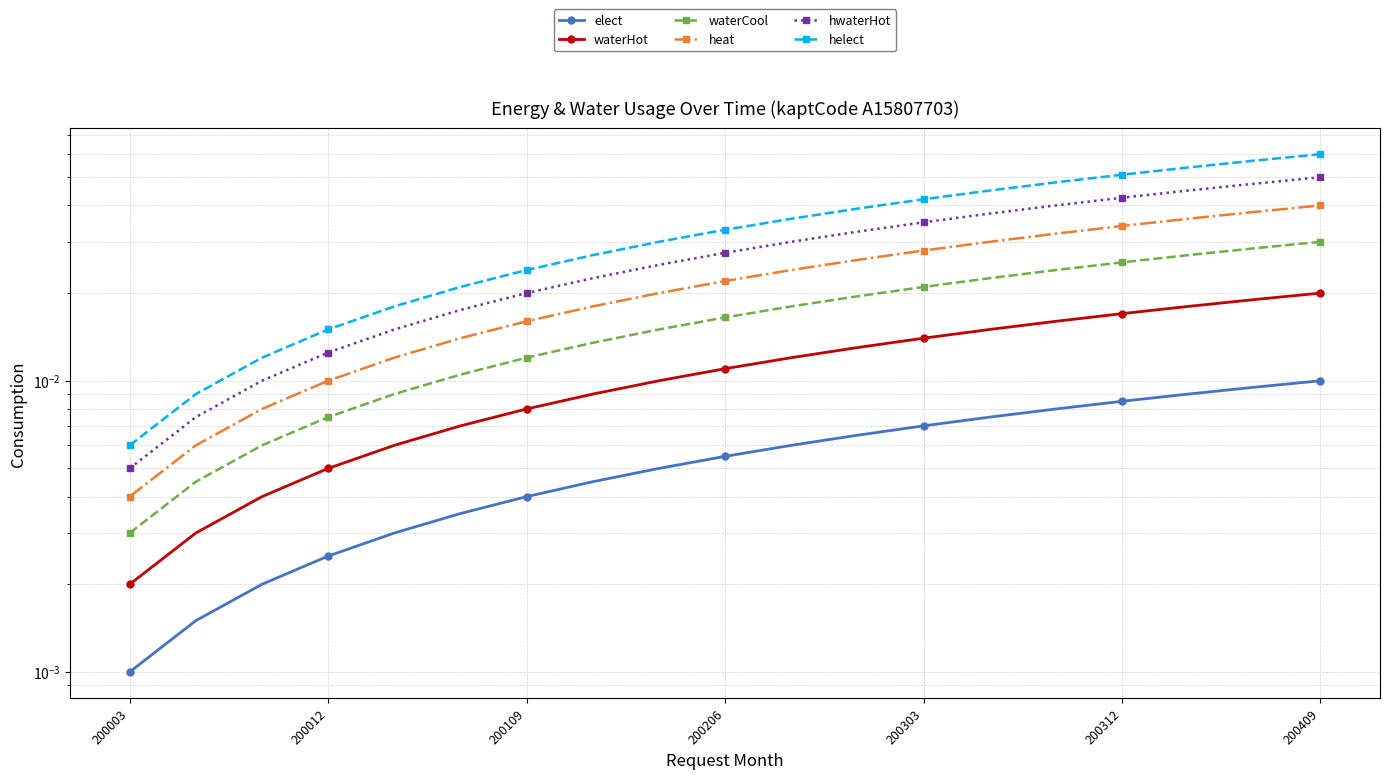

At how many categories does at least one series exceed 0?

19